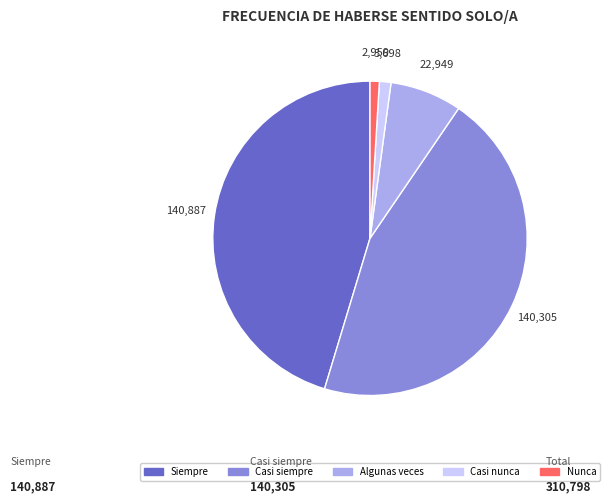

What percentage is the Nunca slice, to the nearest percent?

1%